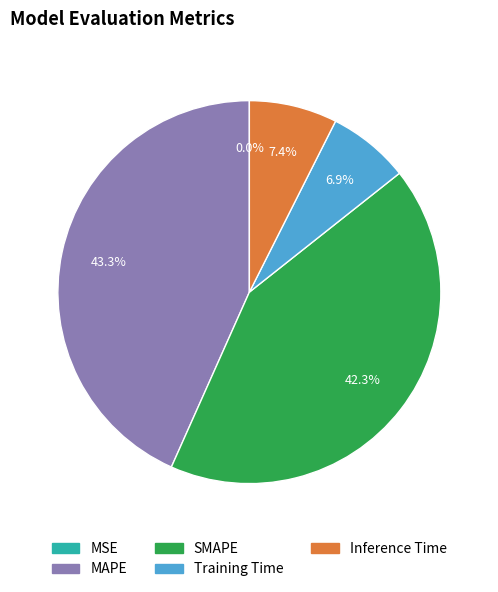

Does any single category account for the majority?

No